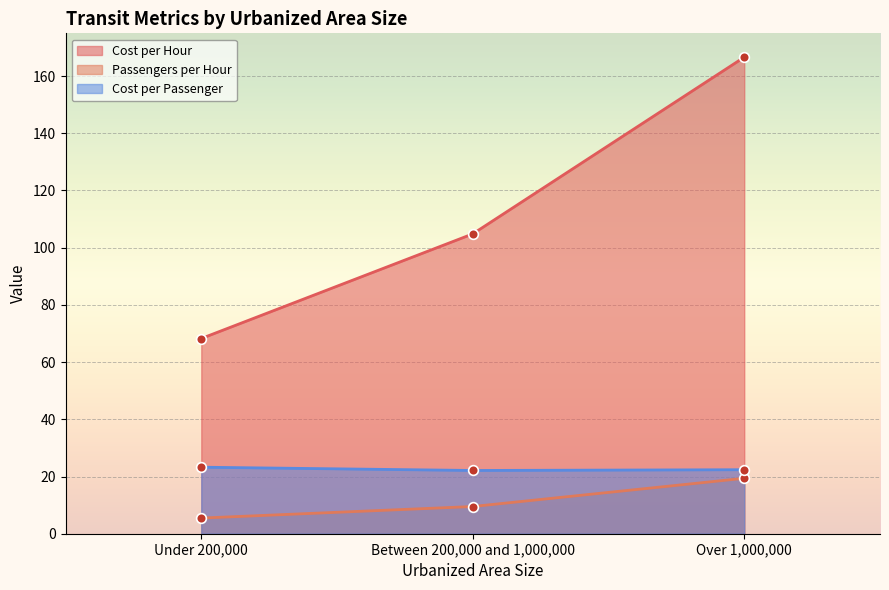

What is the label of the 1st point from the right?

Over 1,000,000